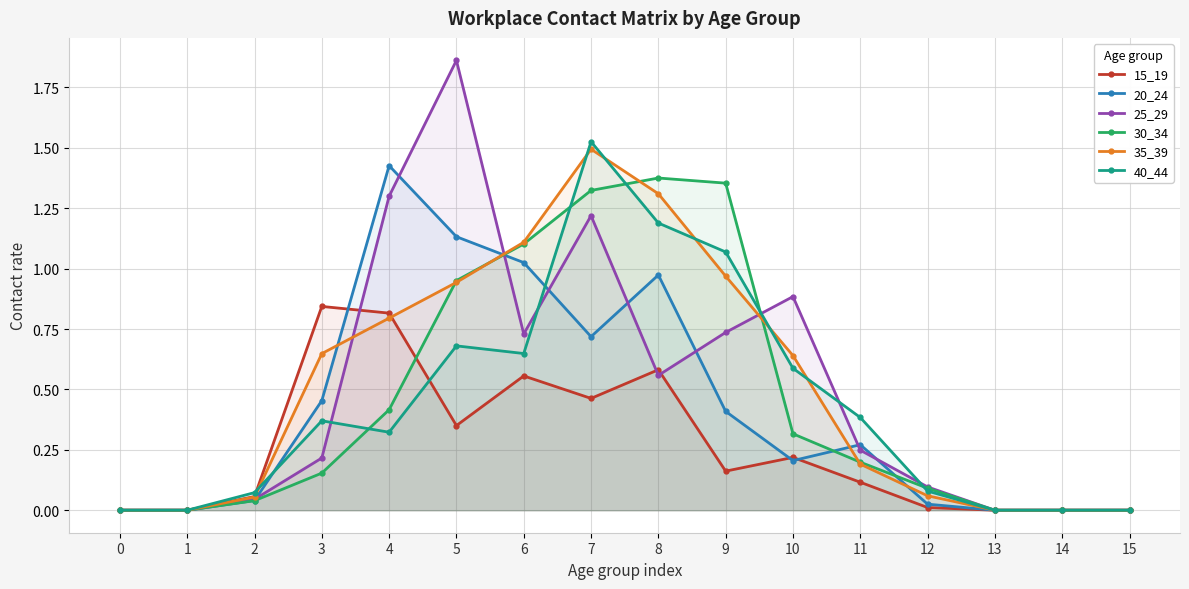

What is the average value of the 20_24 series?

0.4